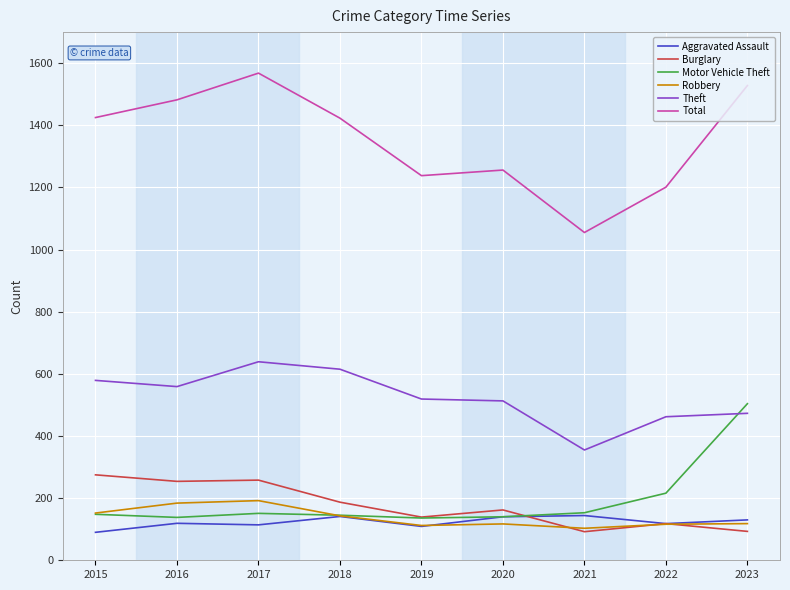

Which series has the widest spread of values?

Total